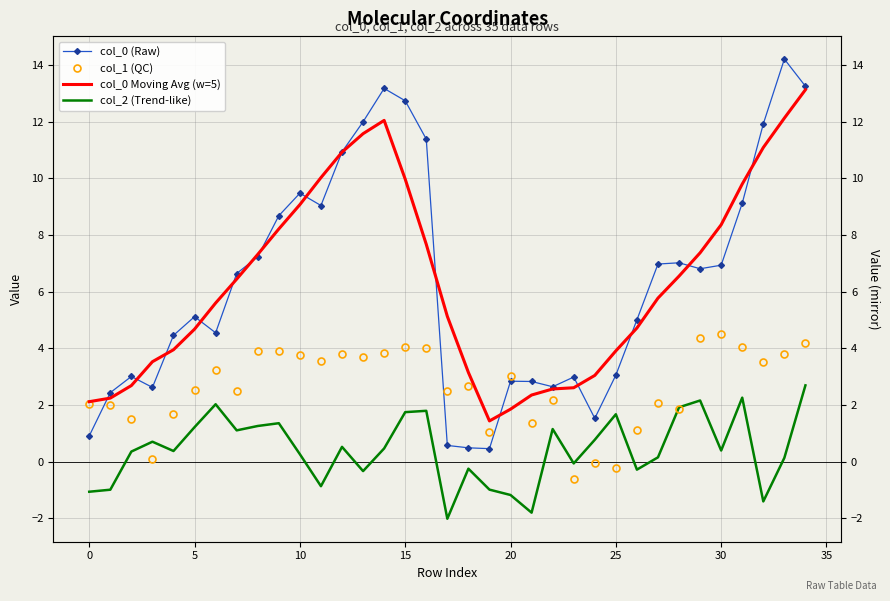

At which category does the chart reach its peak across all series?

33